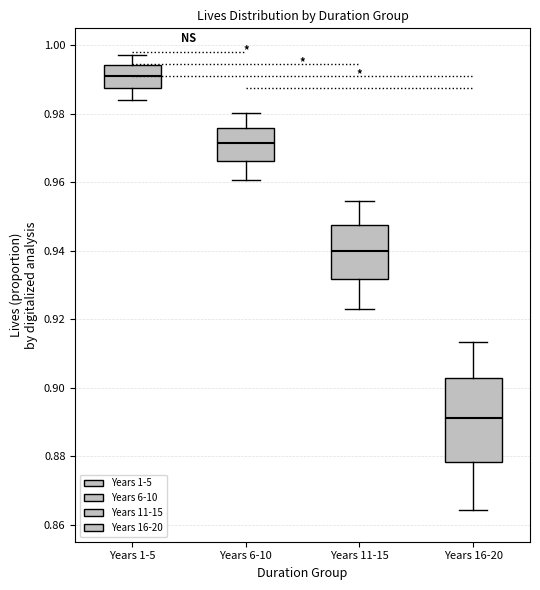

Reading left to right, transcribe this box plot: for each box, give where its median line is, the range the box spans, and where its two whiskers end, as read against the y-axis. The values are not printed on the chart, so give them approximately, as read against the axis.

Years 1-5: median 0.990, box 0.988 to 0.994, whiskers 0.984 to 0.998
Years 6-10: median 0.972, box 0.966 to 0.976, whiskers 0.960 to 0.980
Years 11-15: median 0.940, box 0.932 to 0.948, whiskers 0.924 to 0.954
Years 16-20: median 0.892, box 0.878 to 0.902, whiskers 0.864 to 0.914